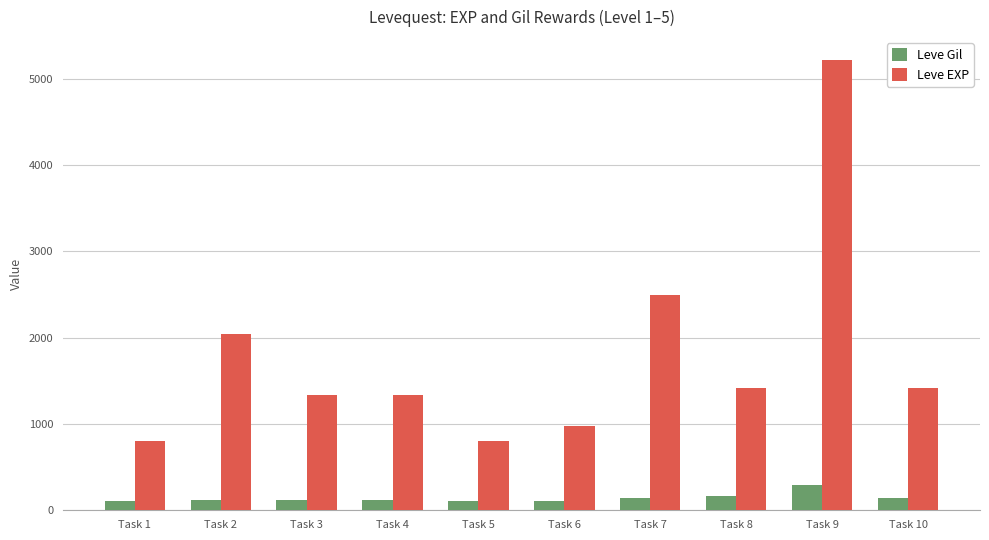

What is the difference between the maximum and minimum values in the Leve Gil series?

181